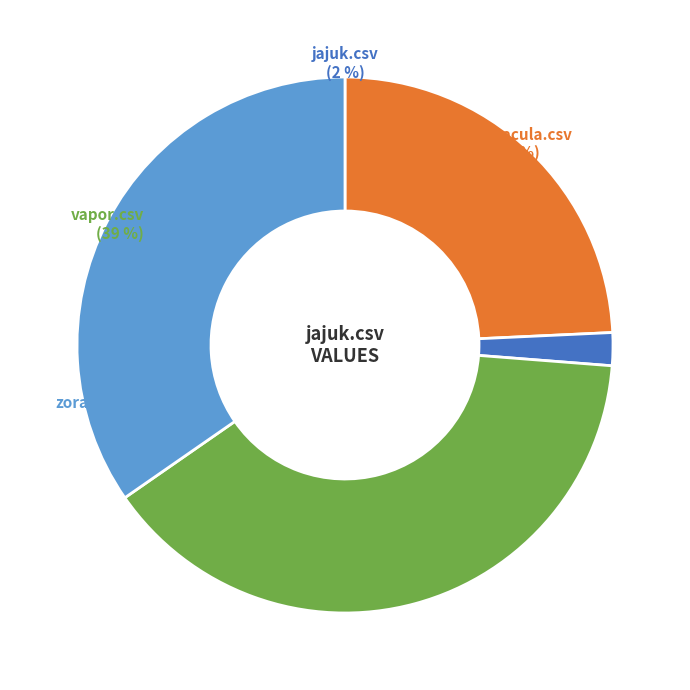

To the nearest percent, what percentage of the pie is zorannt.csv?

35%